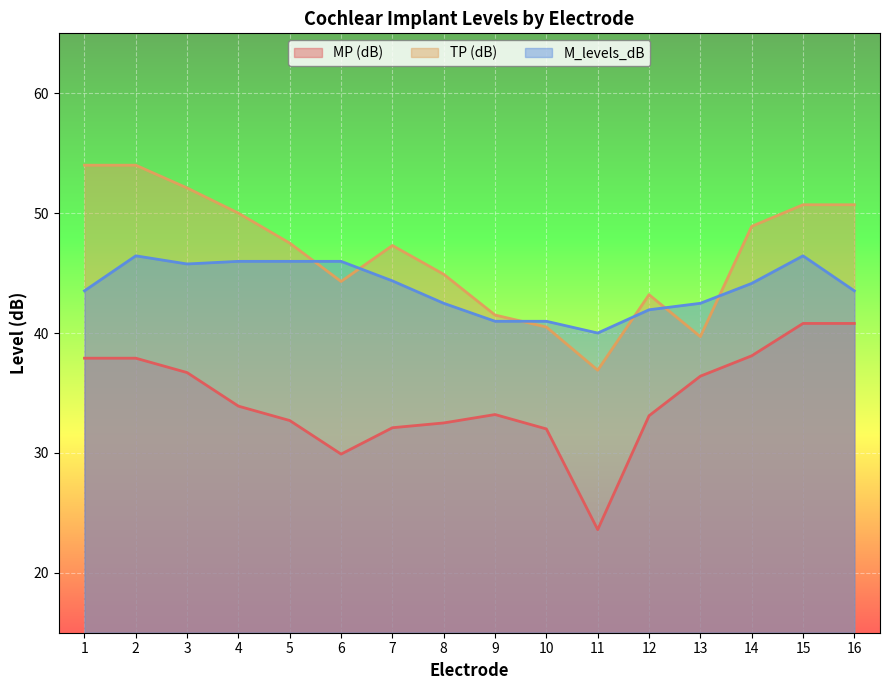

Is the value of TP (dB) at 7 greater than the value of MP (dB) at 16?

Yes